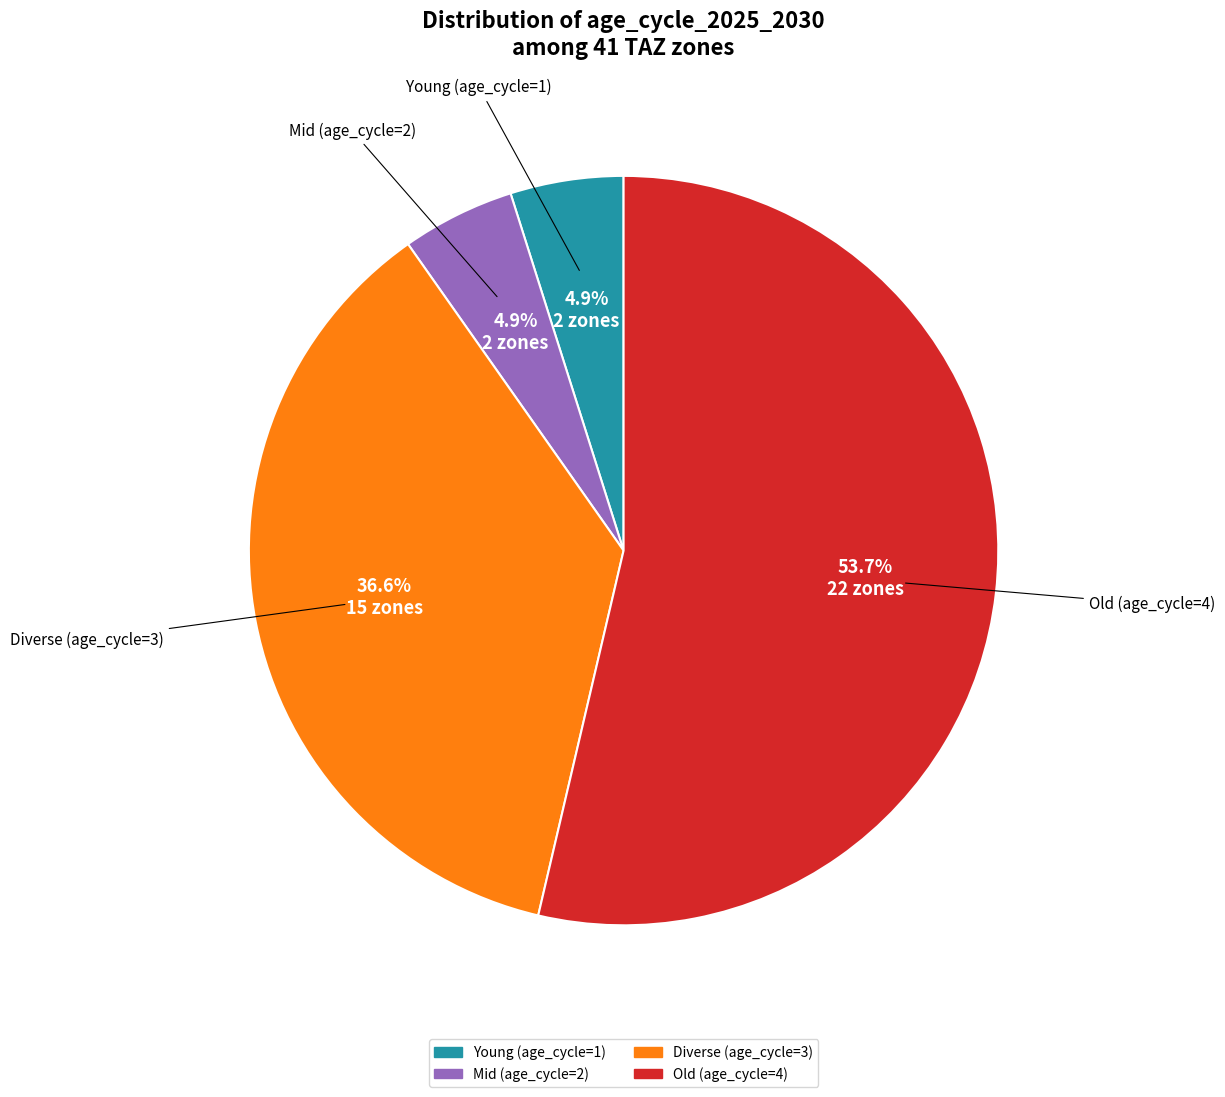

To the nearest percent, what is the average slice percentage?

25%